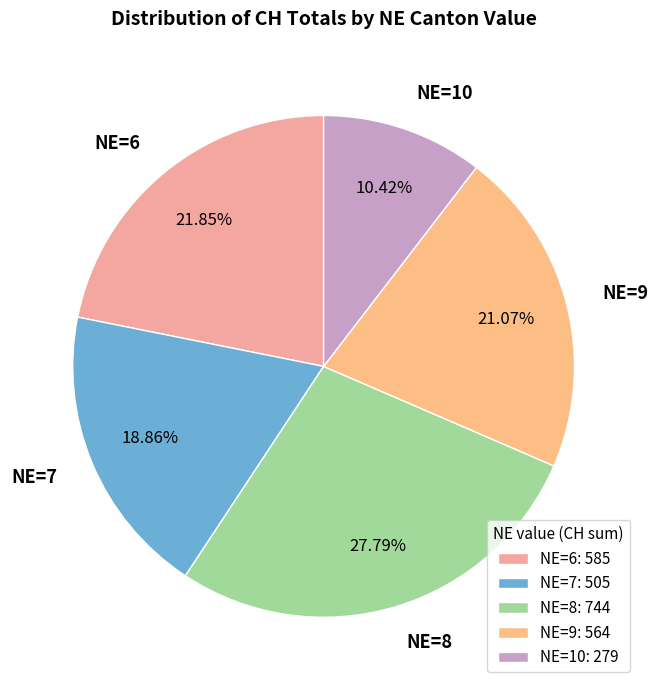

Do NE=7 and NE=6 together represent more than half of the pie?

No